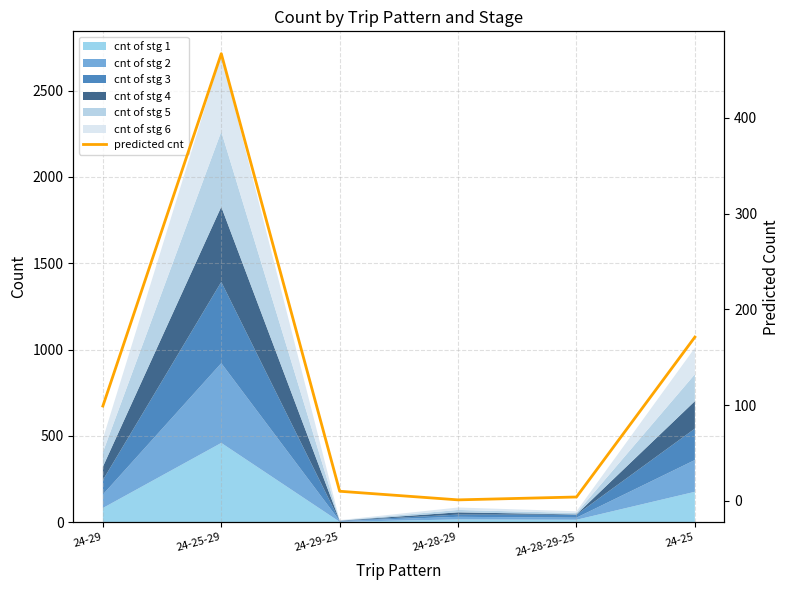

Approximately how many times larger is the value at 24-28-29 compared to 24-28-29-25?

0.2